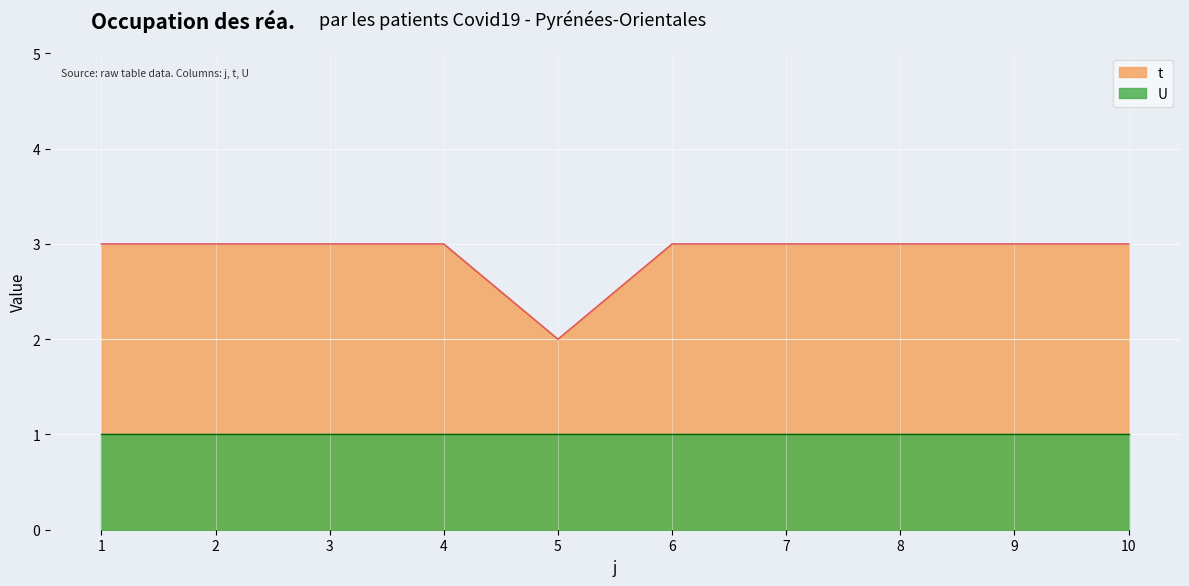

What is the maximum value shown in the chart?

3